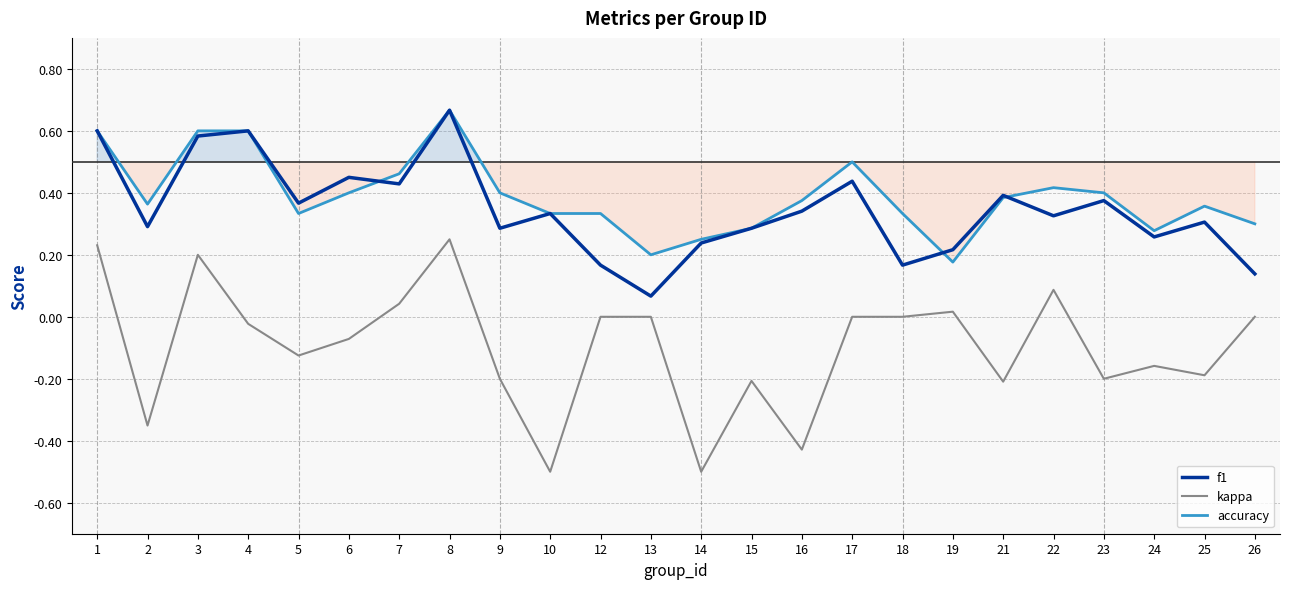

What is the greatest value displayed?

0.7